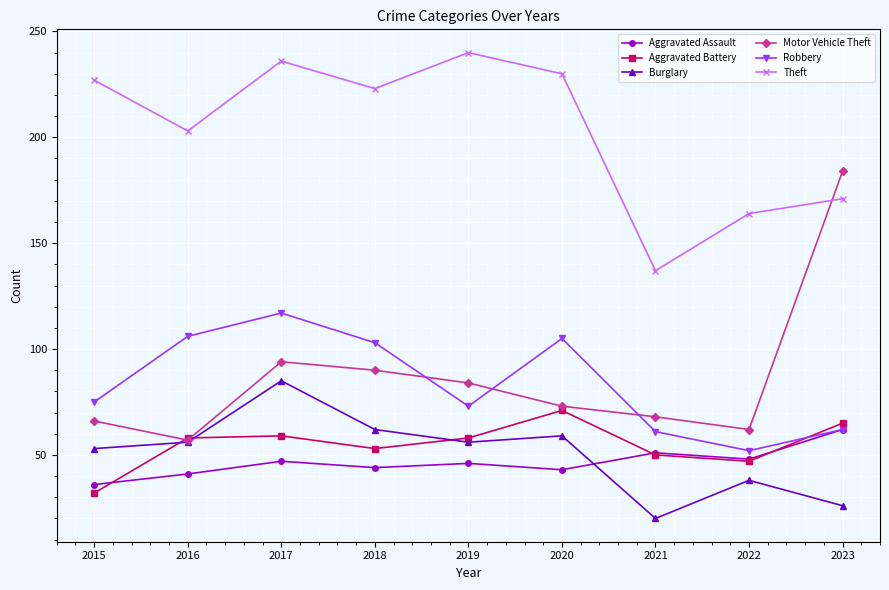

At which category does Robbery reach its first local peak?

2017